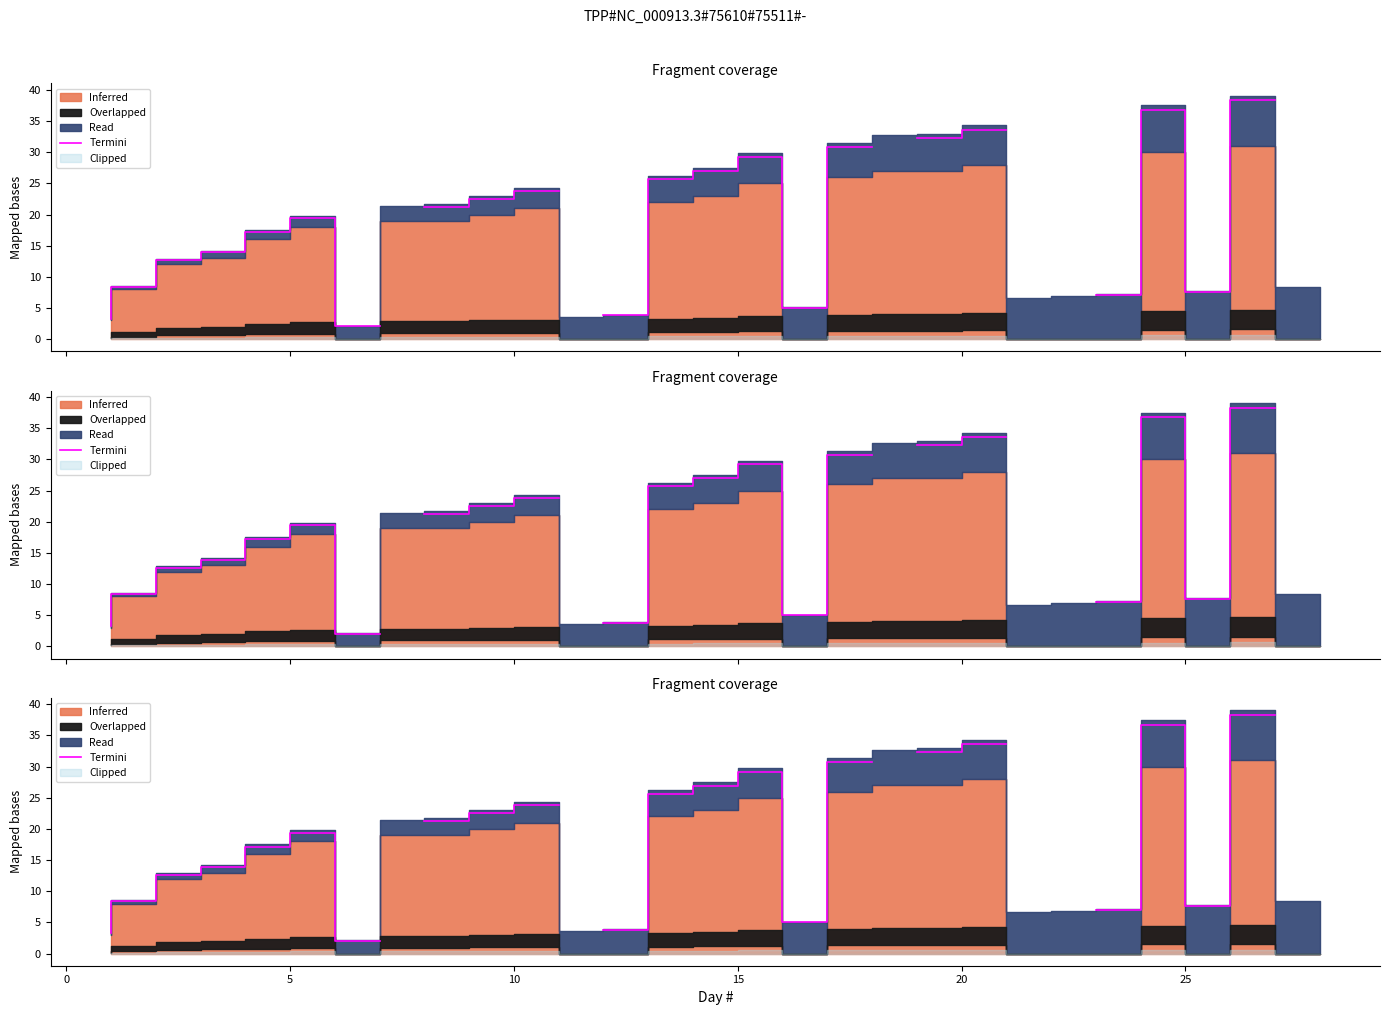

What is the difference between the maximum and minimum values?

36.3